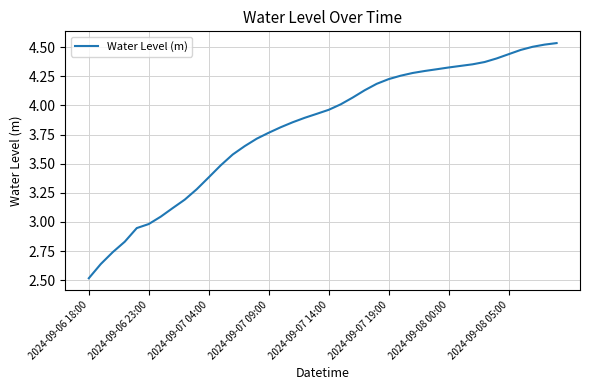

What is the difference between the maximum and minimum values?

2.0